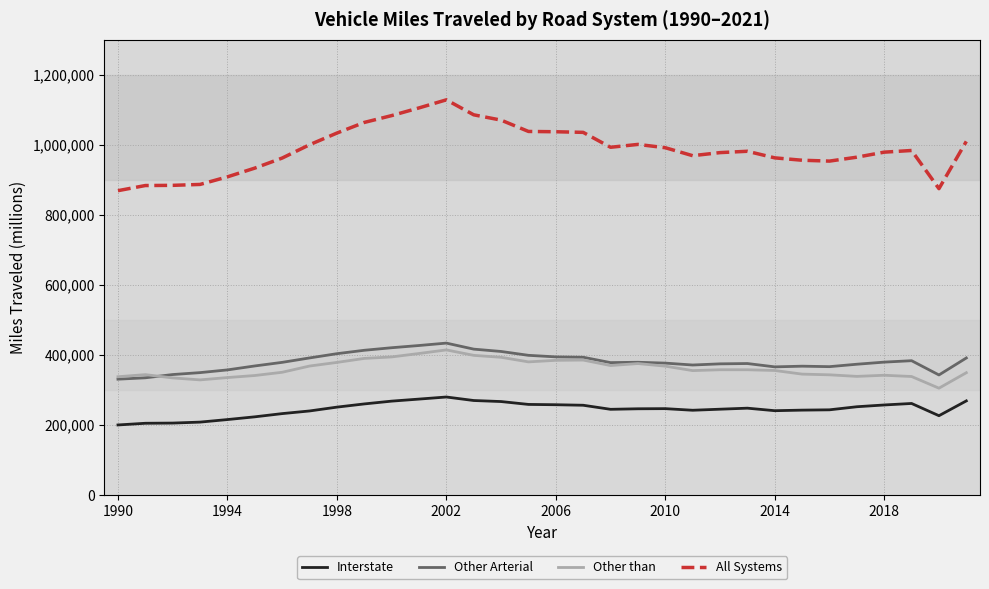

Which series has the widest spread of values?

All Systems